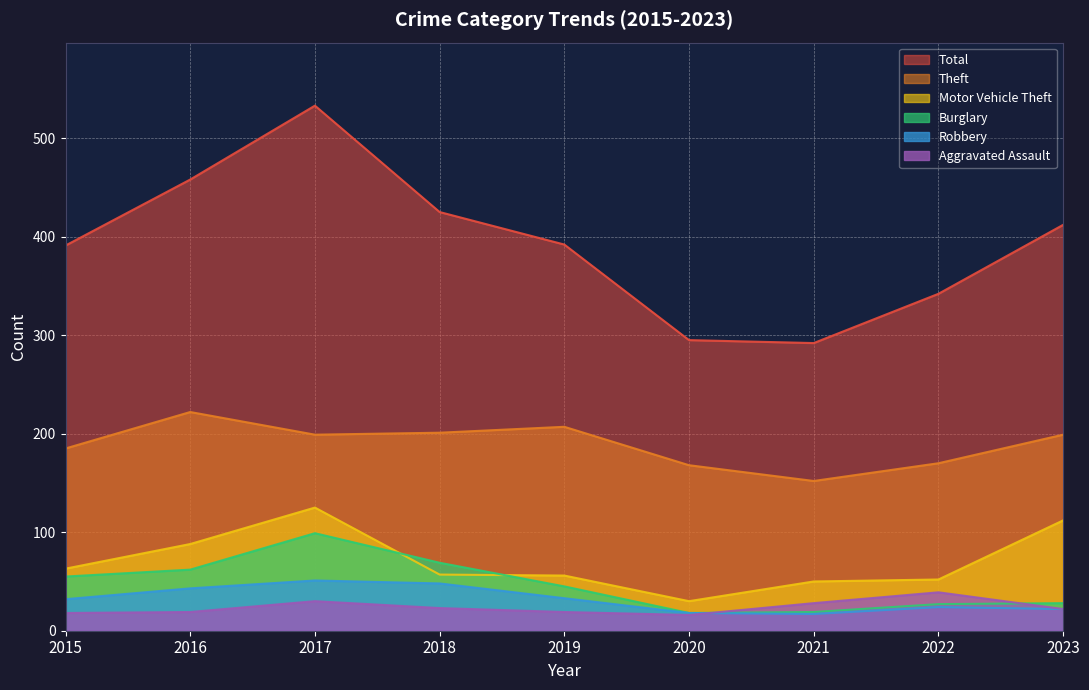

True or false: Theft has more than 0 points higher than both neighbors.

True